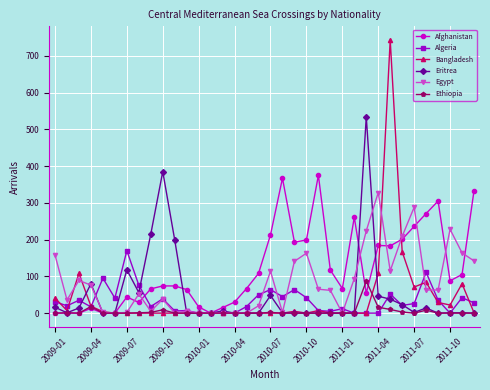

Which series has the largest total across all categories?

Afghanistan